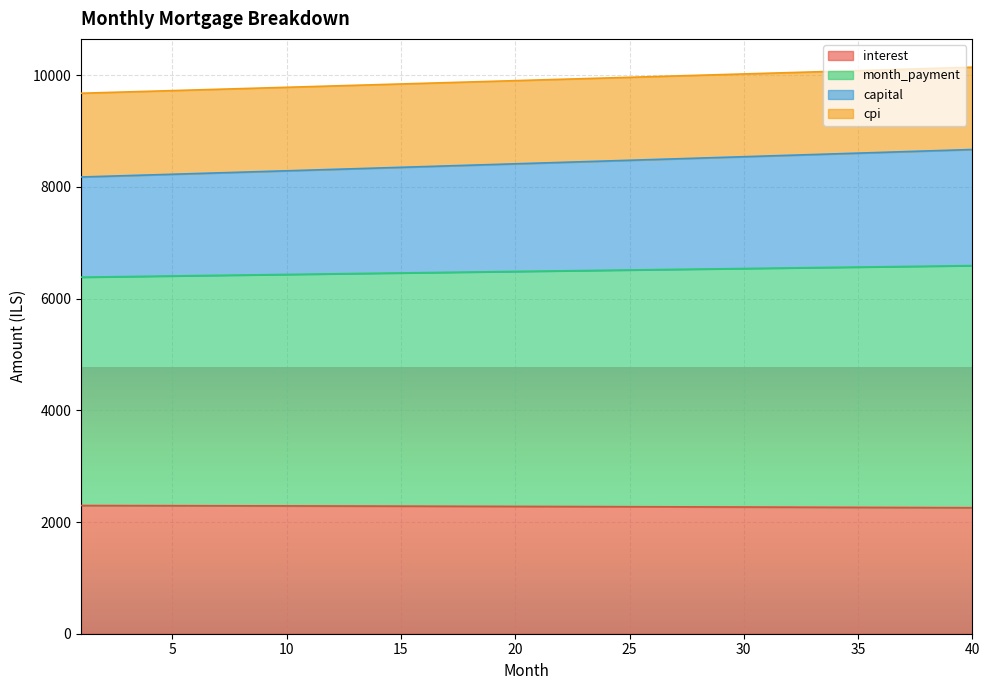

Is the value of month_payment at 26 greater than the value of cpi at 34?

Yes